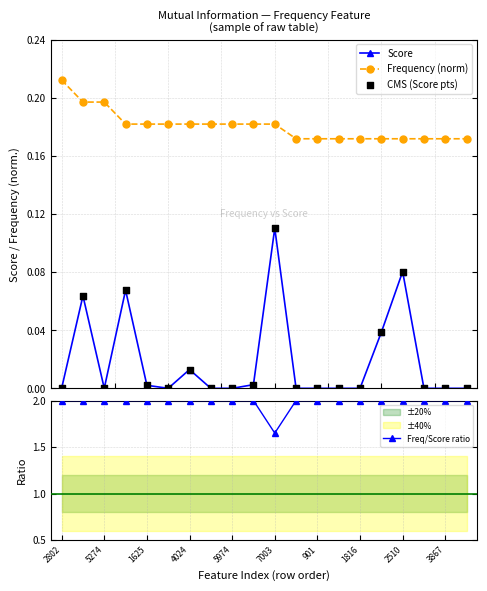

Which series contains the lowest Y value?

Score